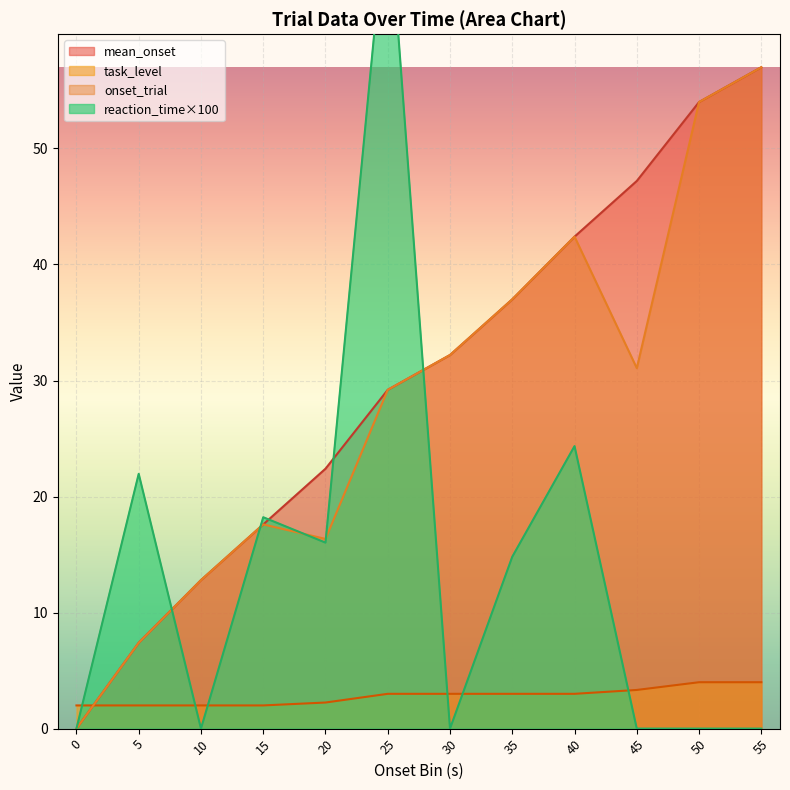

Is it true that mean_onset equals 71.7 at 50?

False